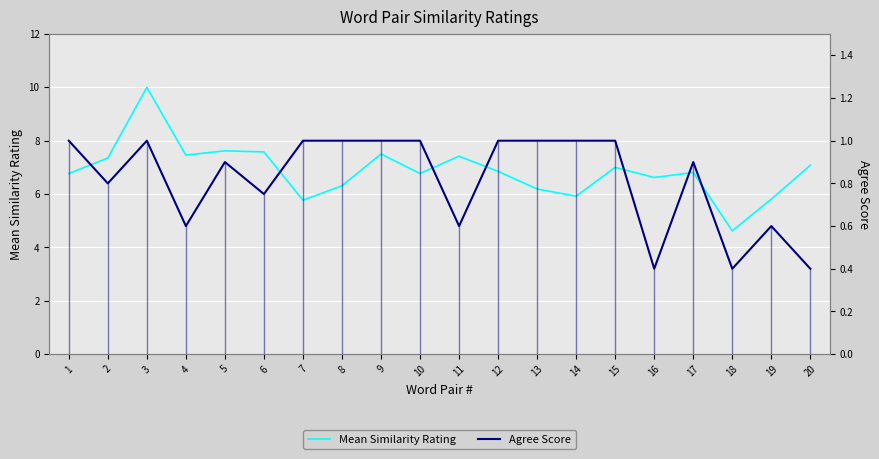

What is the spread (max minus min) of values at 20?

6.7